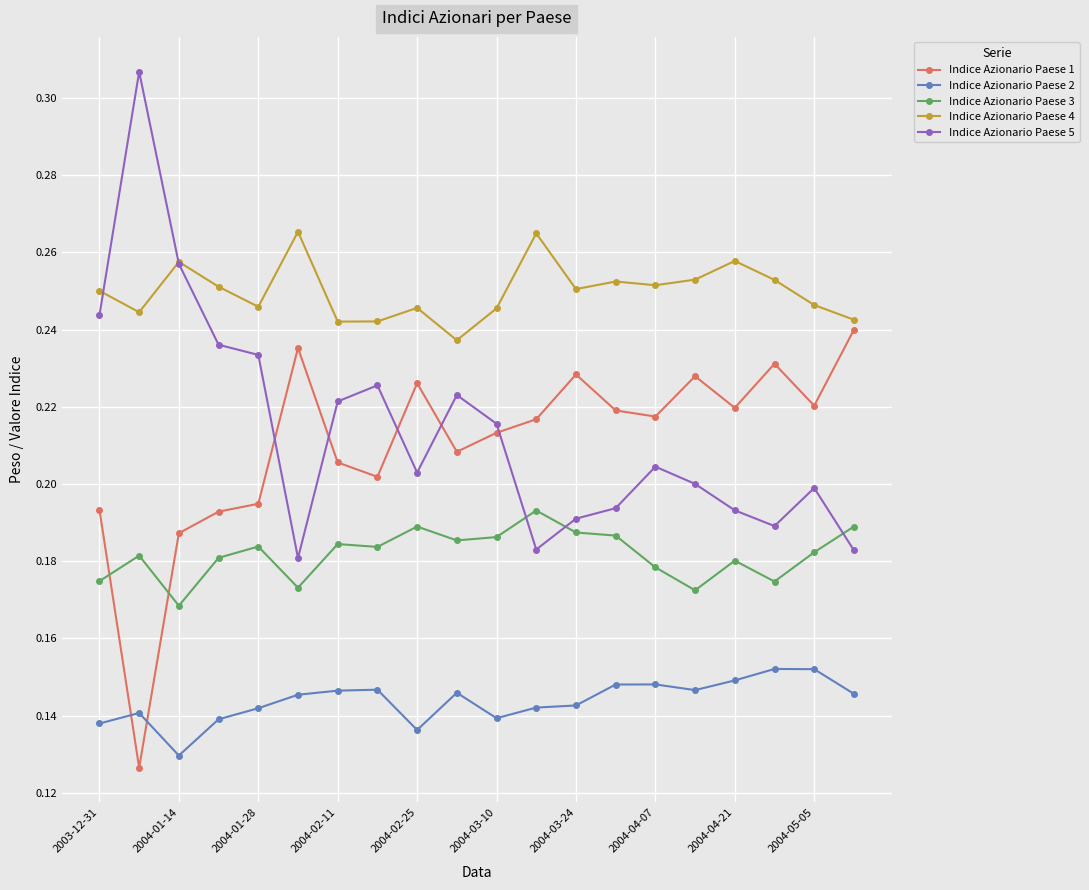

How many lines are shown in the chart?

5